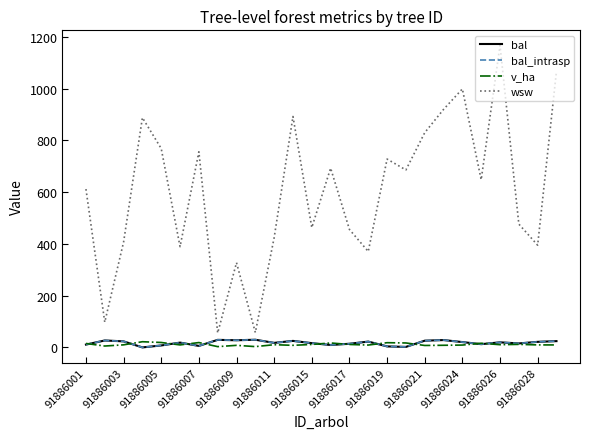

Does the chart have visible grid lines?

No